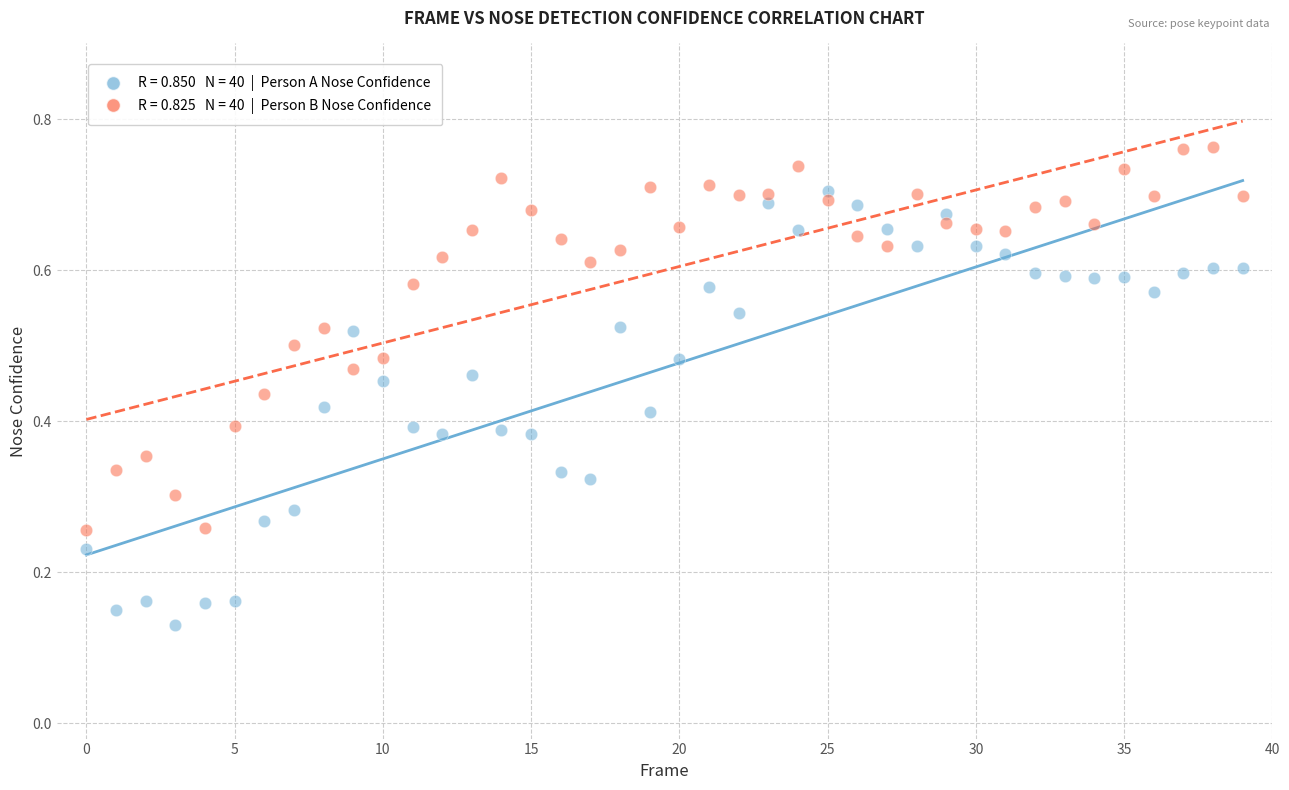

Count the number of points in this scatter plot.

80